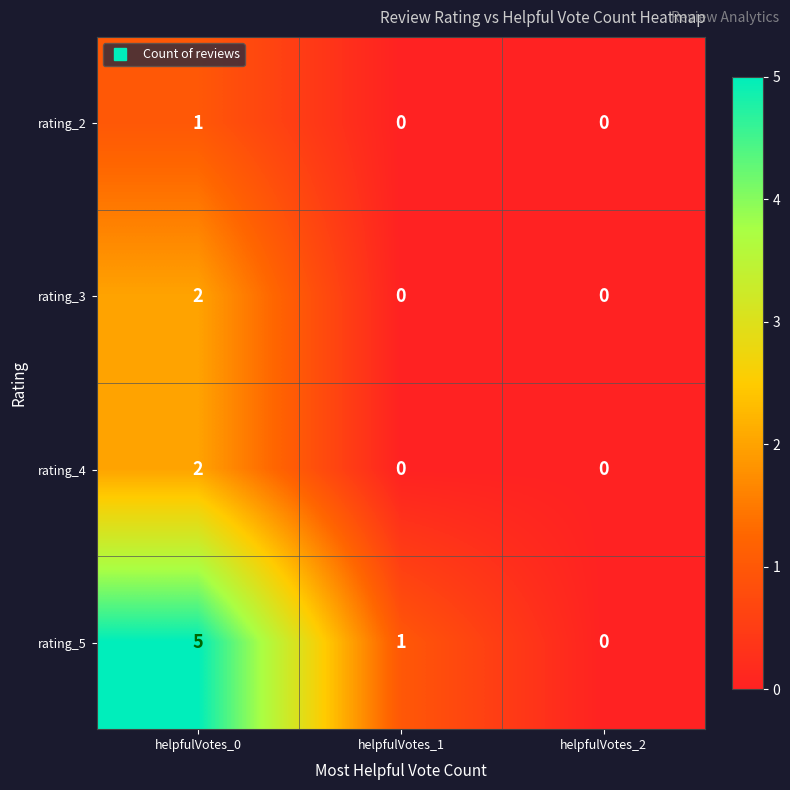

List the labels in order of rating_5 value, largest first.

helpfulVotes_0, helpfulVotes_1, helpfulVotes_2